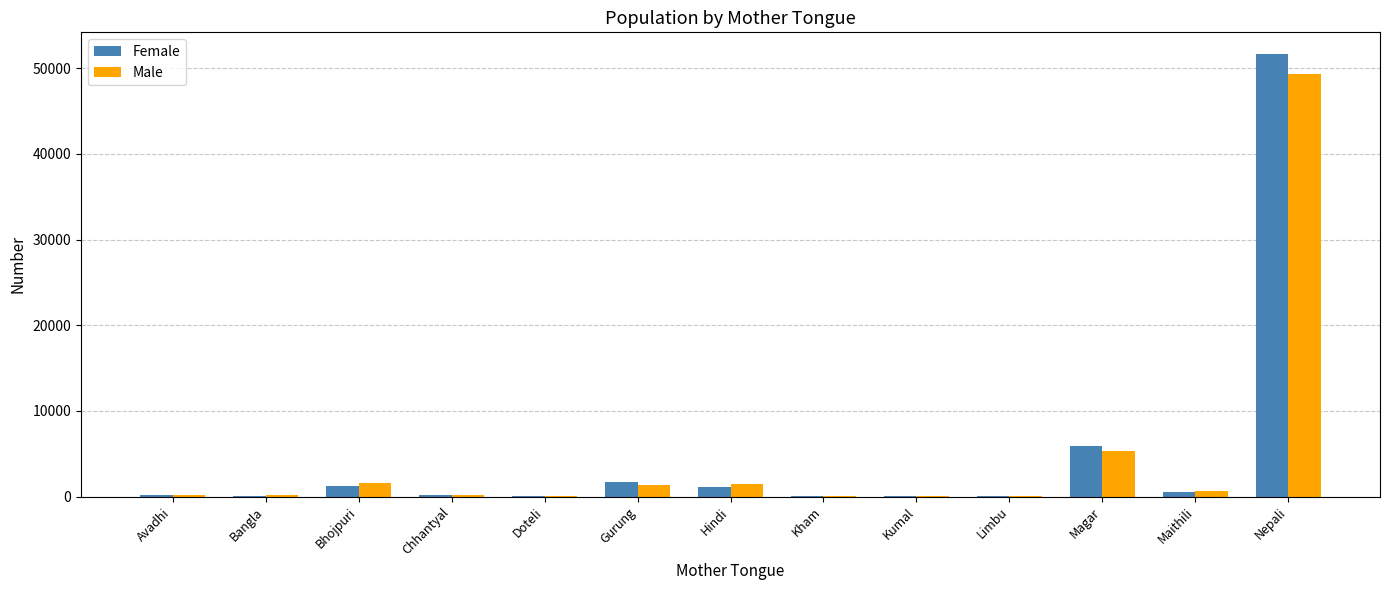

What is the maximum value for Female?

51621